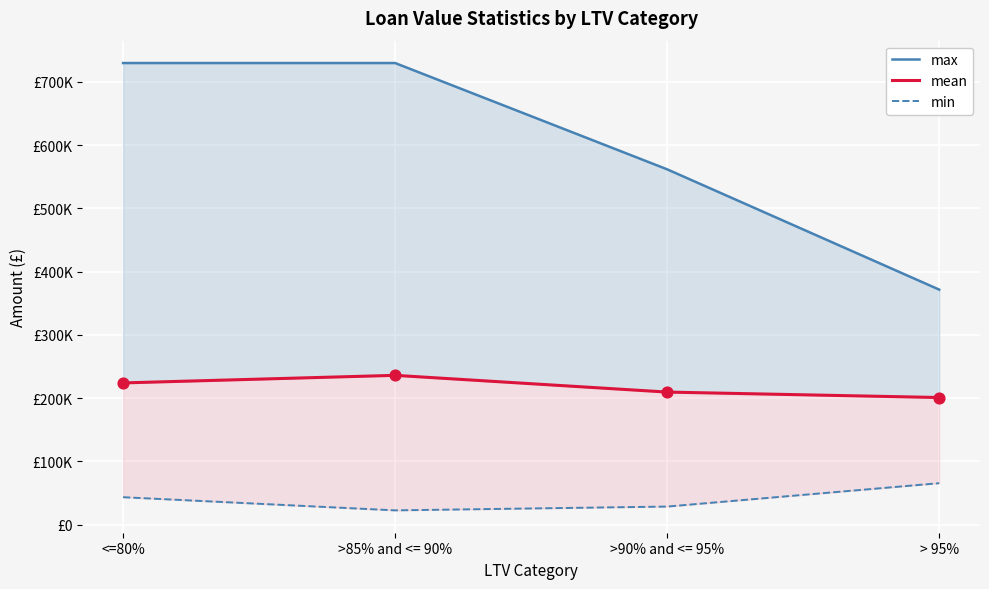

Is the value of max at >85% and <= 90% greater than the value of min at > 95%?

Yes